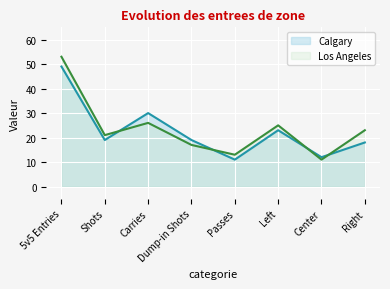

The Calgary series shows 12 at Center. True or false?

True